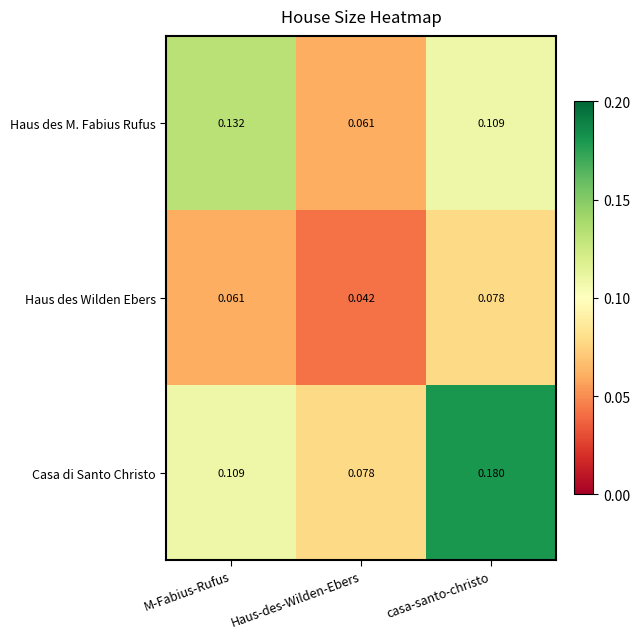

At which category is the sum across all series the highest?

casa-santo-christo